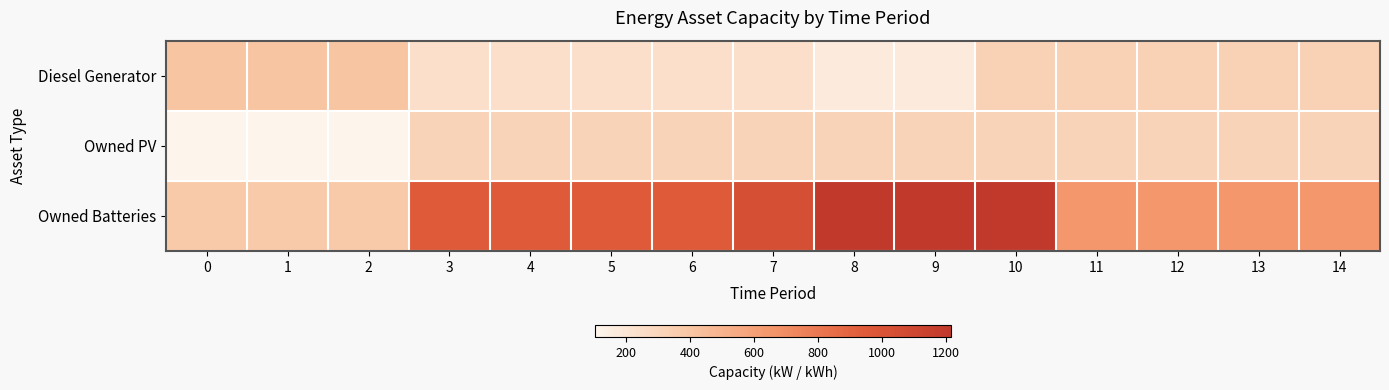

How many series are shown in this chart?

3